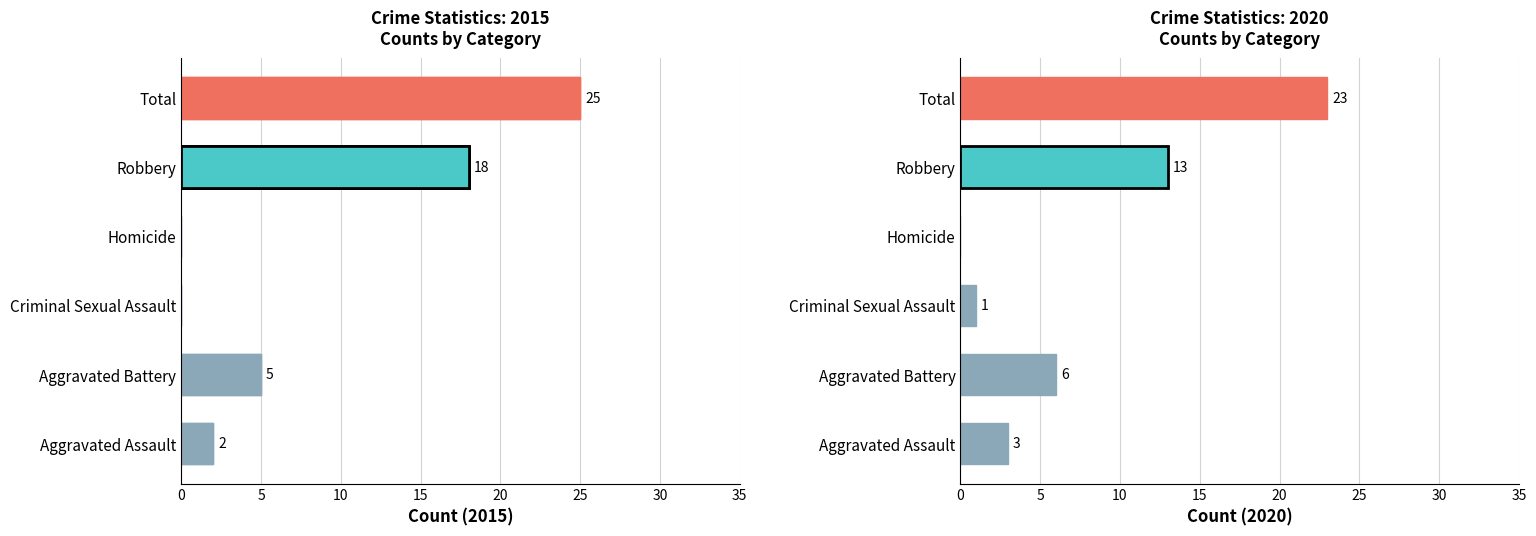

Is it true that 2015 equals 18 at Robbery?

True